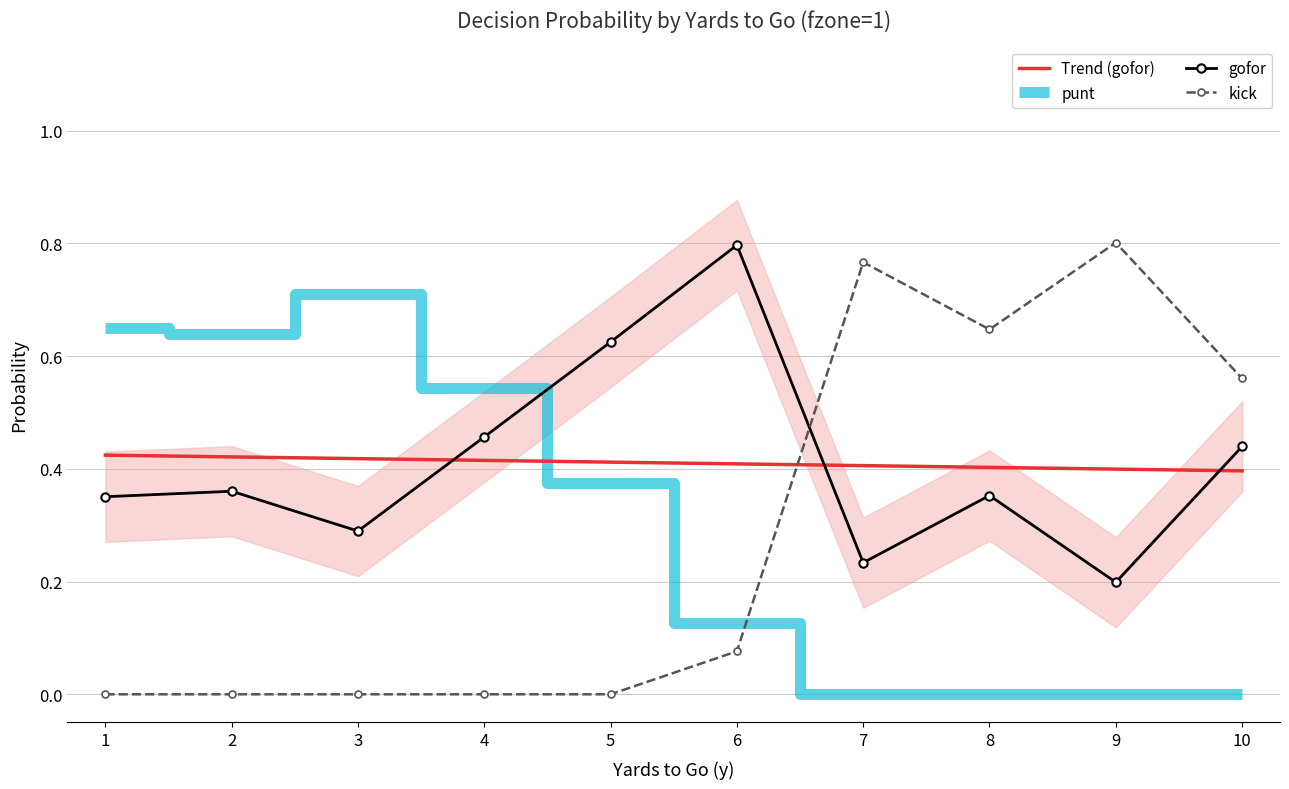

Does the chart have visible grid lines?

Yes